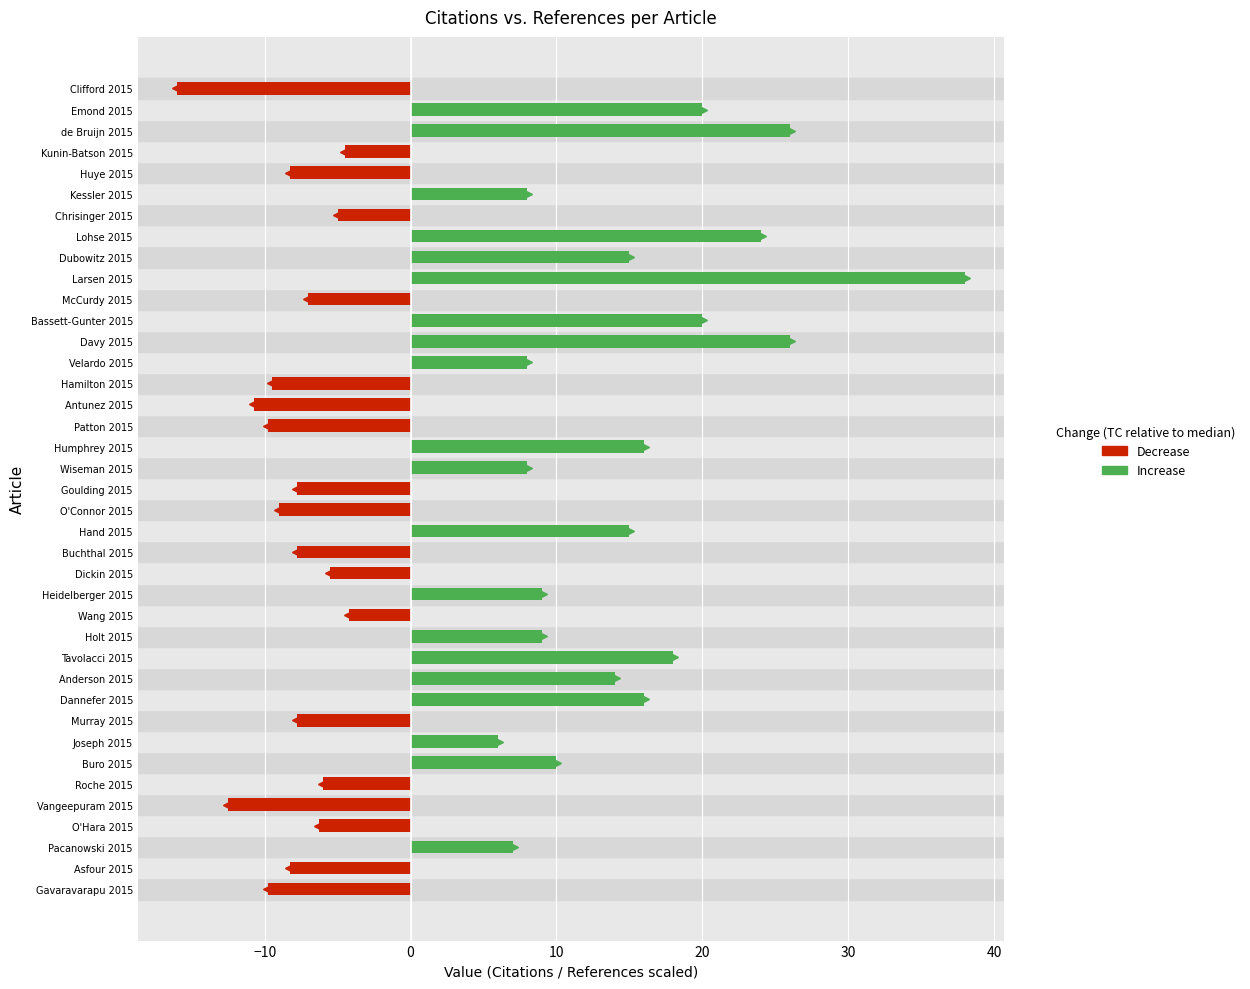

How many groups of bars are there?

39